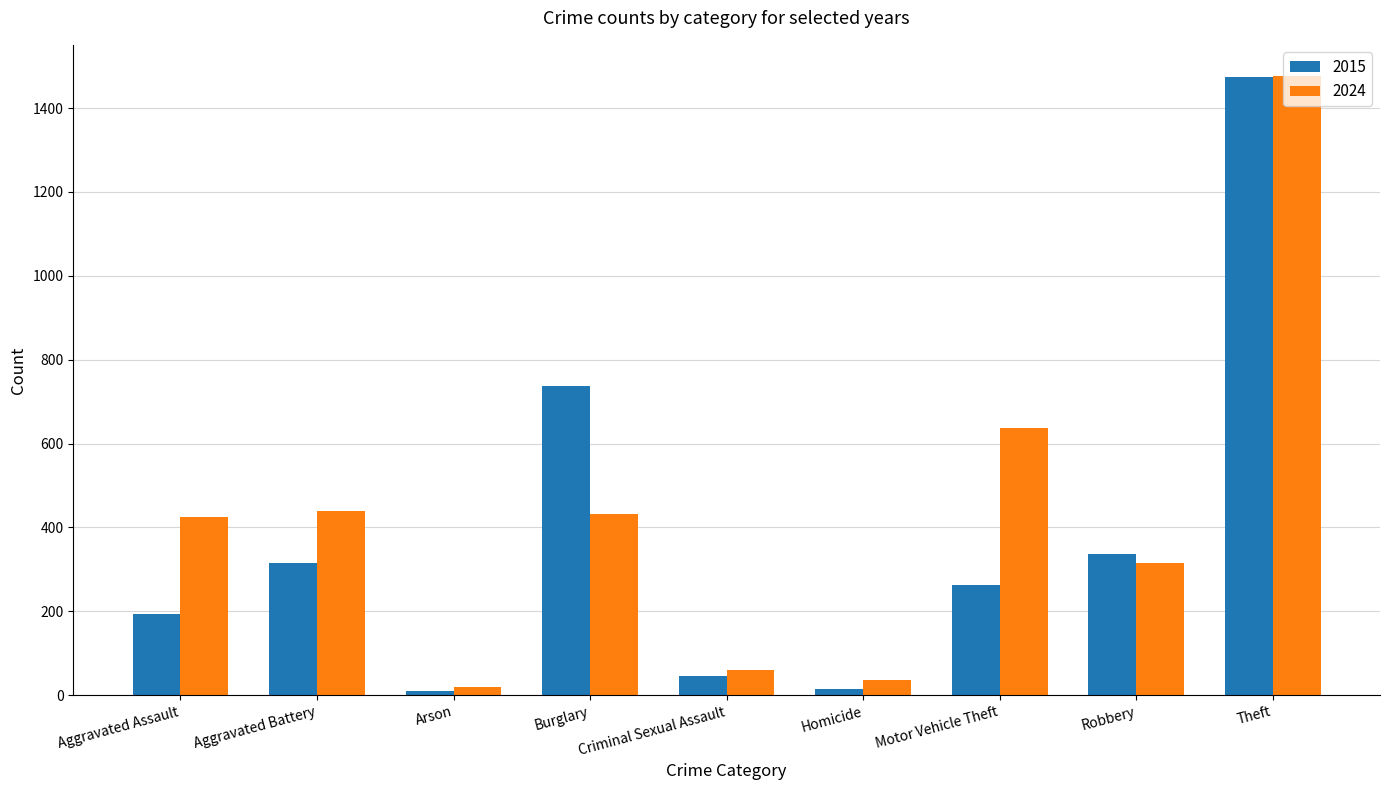

How many bars are there in total?

18